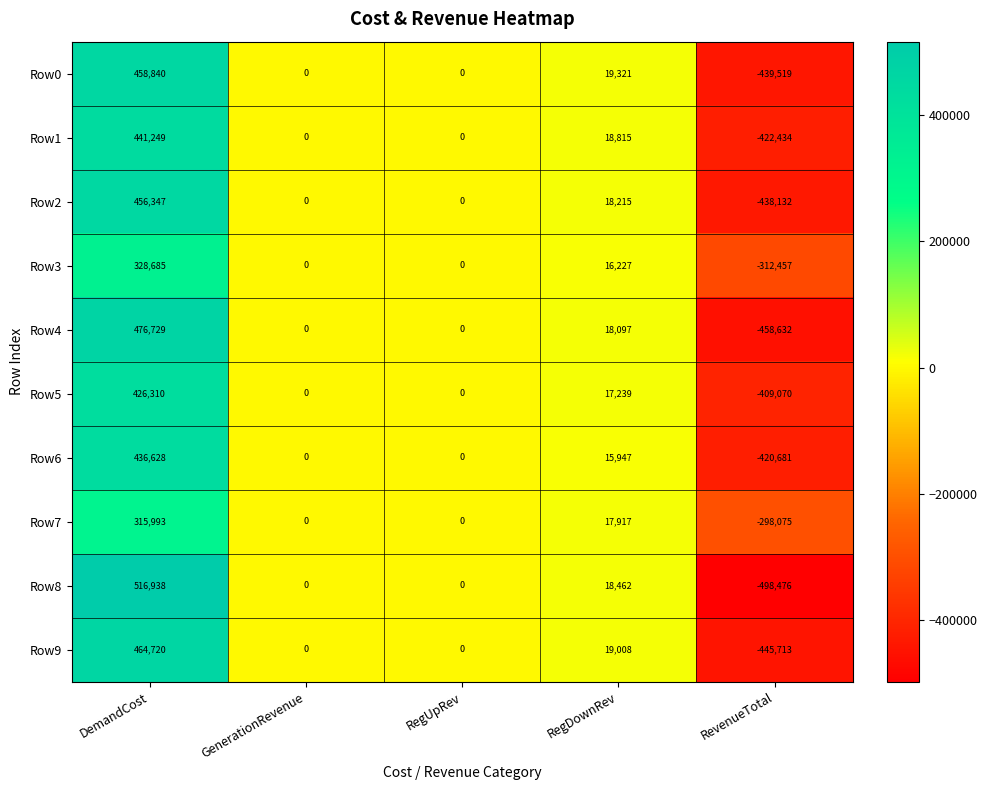

Is it true that Row7 equals -482732 at RevenueTotal?

False